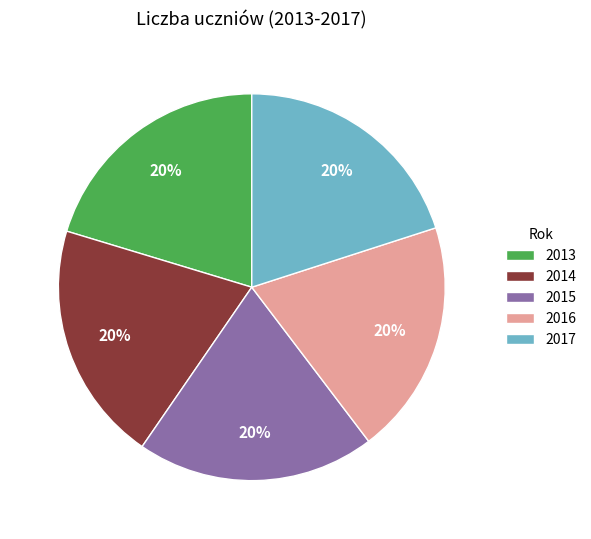

How many segments does this pie chart have?

5